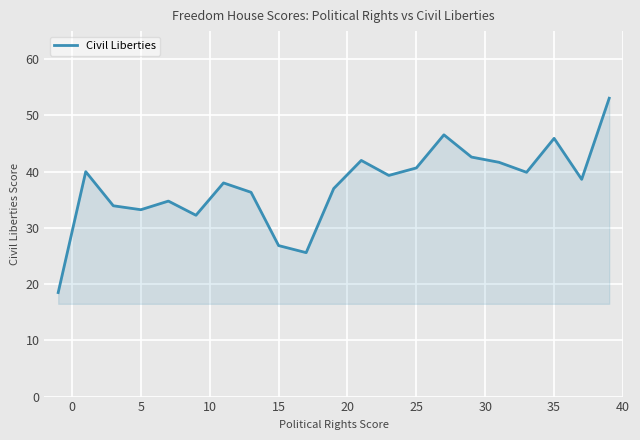

What is the minimum value shown in the chart?

18.5